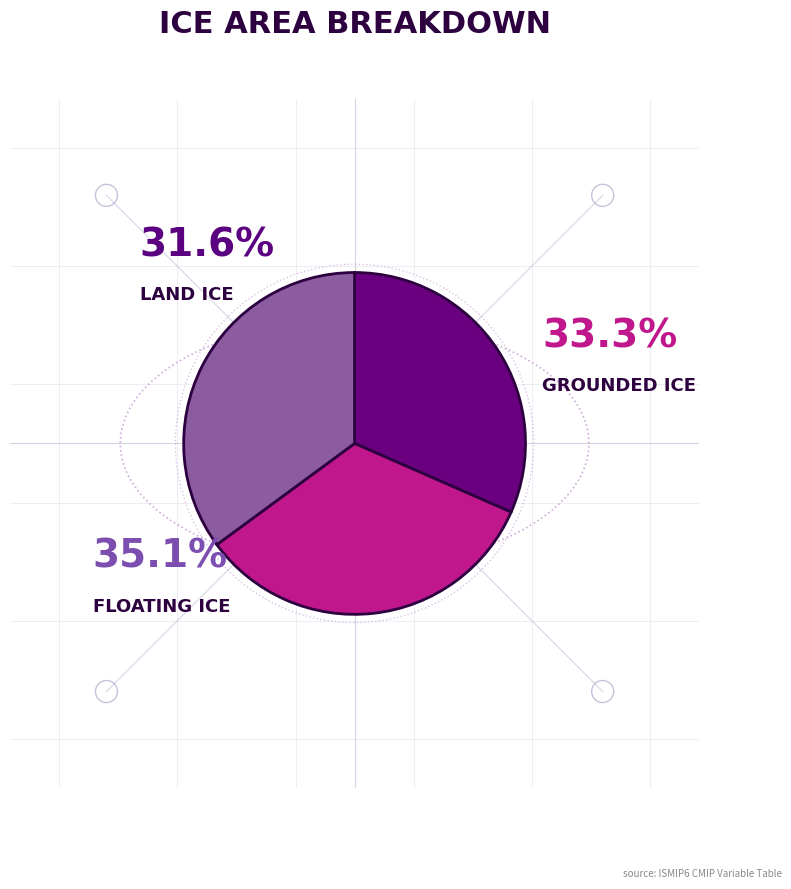

The Land Ice Area Percentage slice represents 43% of the pie. True or false?

False